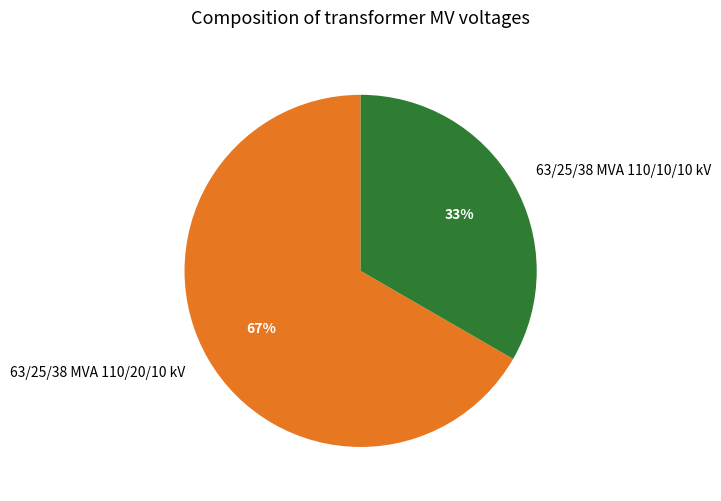

Does 63/25/38 MVA 110/10/10 kV represent more than half of the total?

No